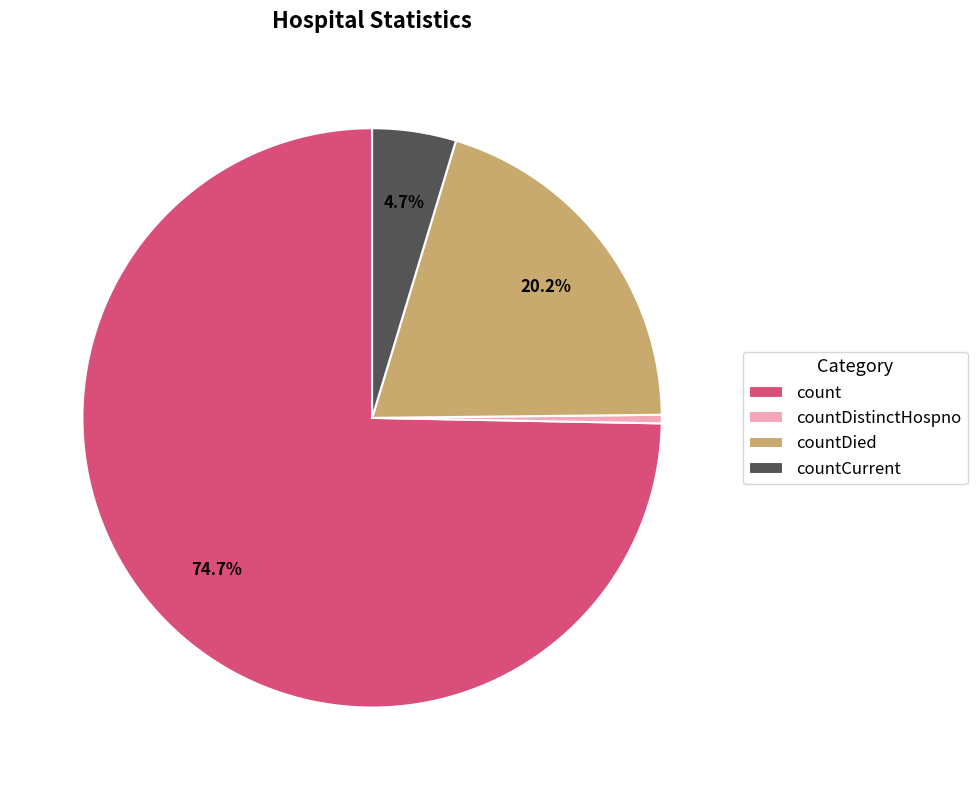

Which category has the biggest portion of the pie?

count